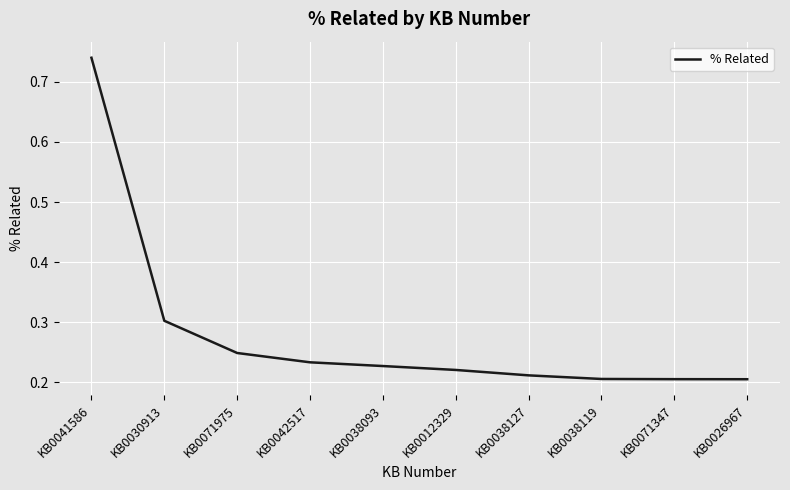

What is the difference between the second highest and minimum values?

0.1